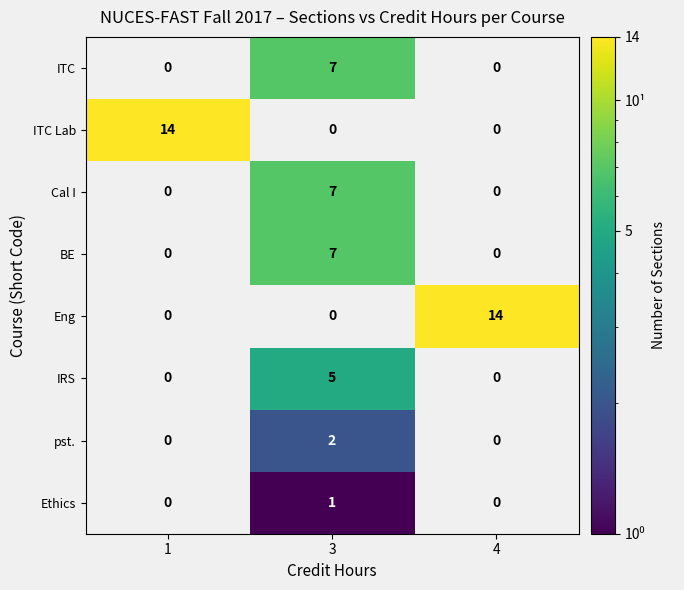

The Cal I series shows -2 at 1. True or false?

False